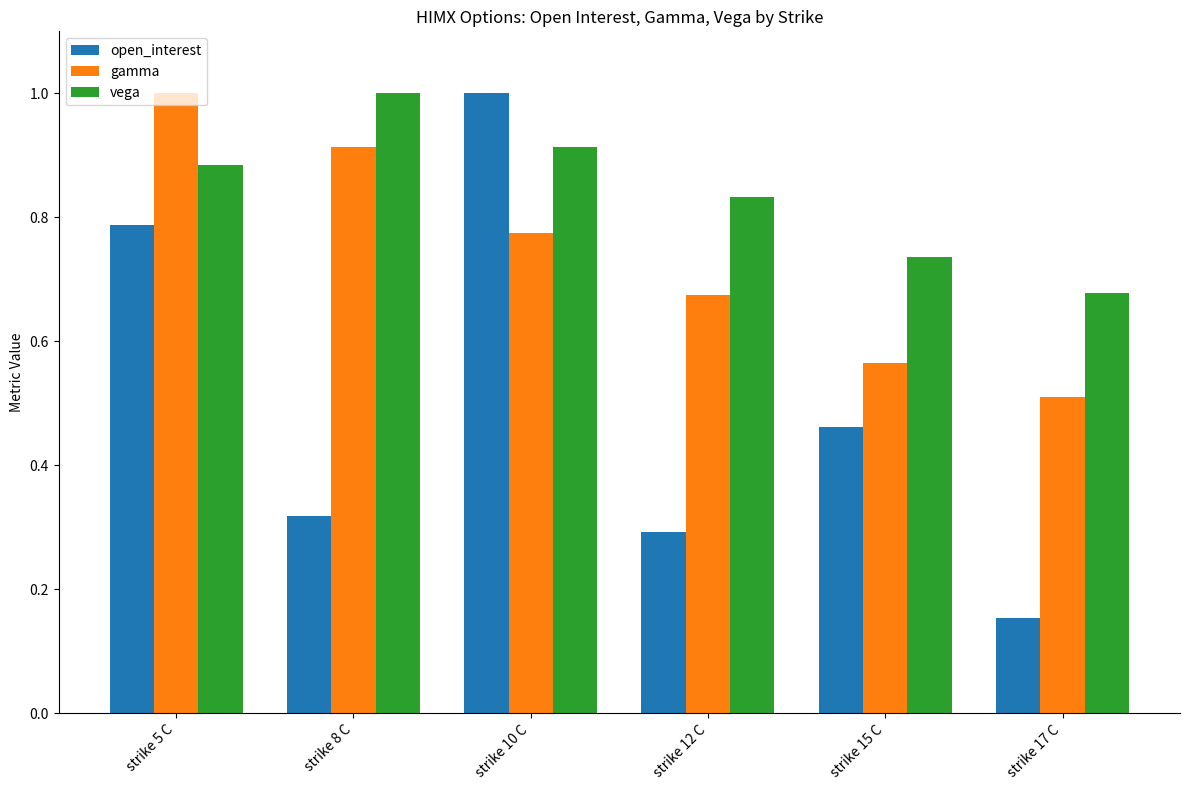

Does the chart contain stacked bars?

No